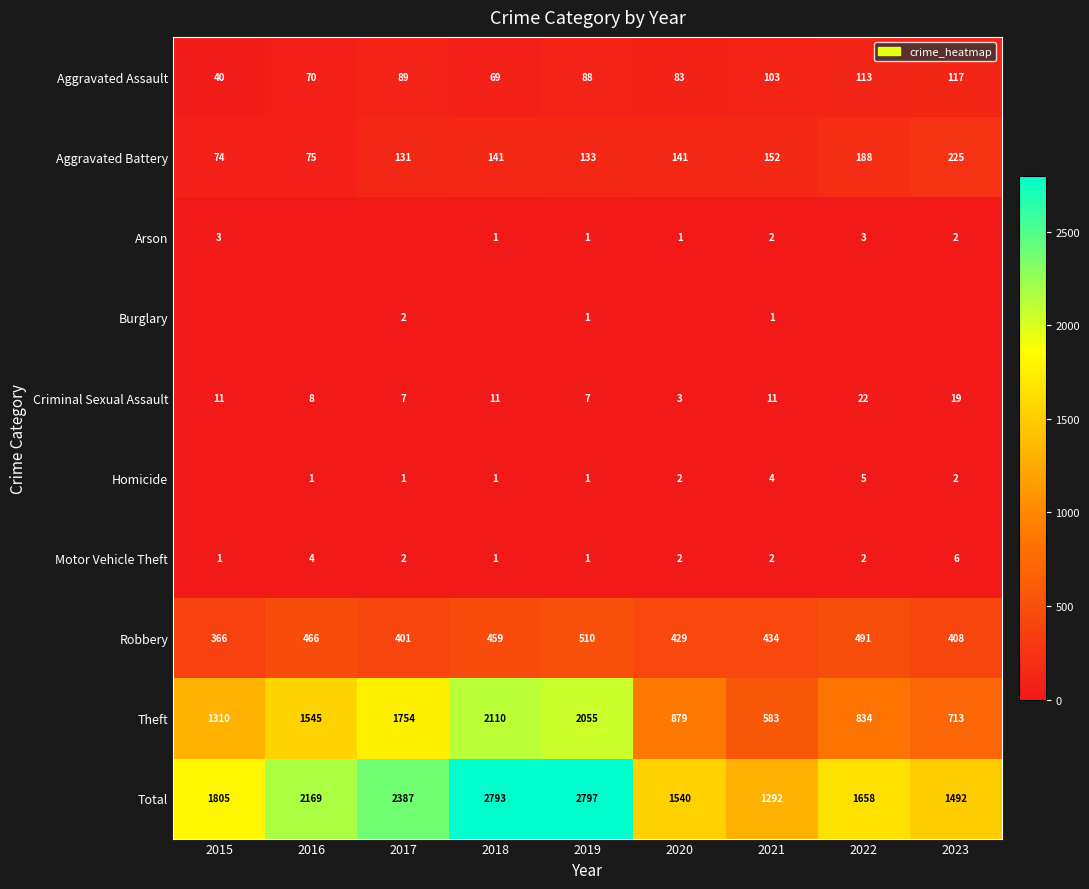

What value does the Criminal Sexual Assault series have at 2016, to the nearest 10?

10